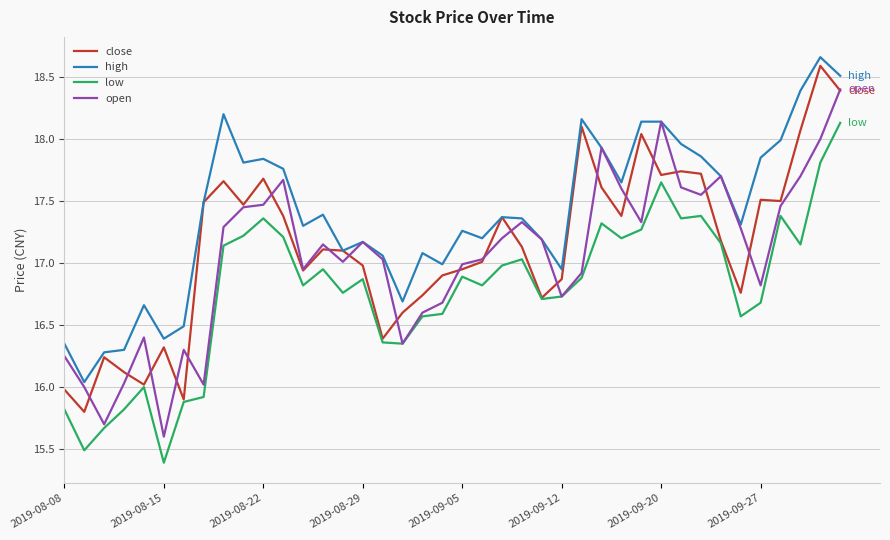

What is the minimum value shown in the chart?

15.4